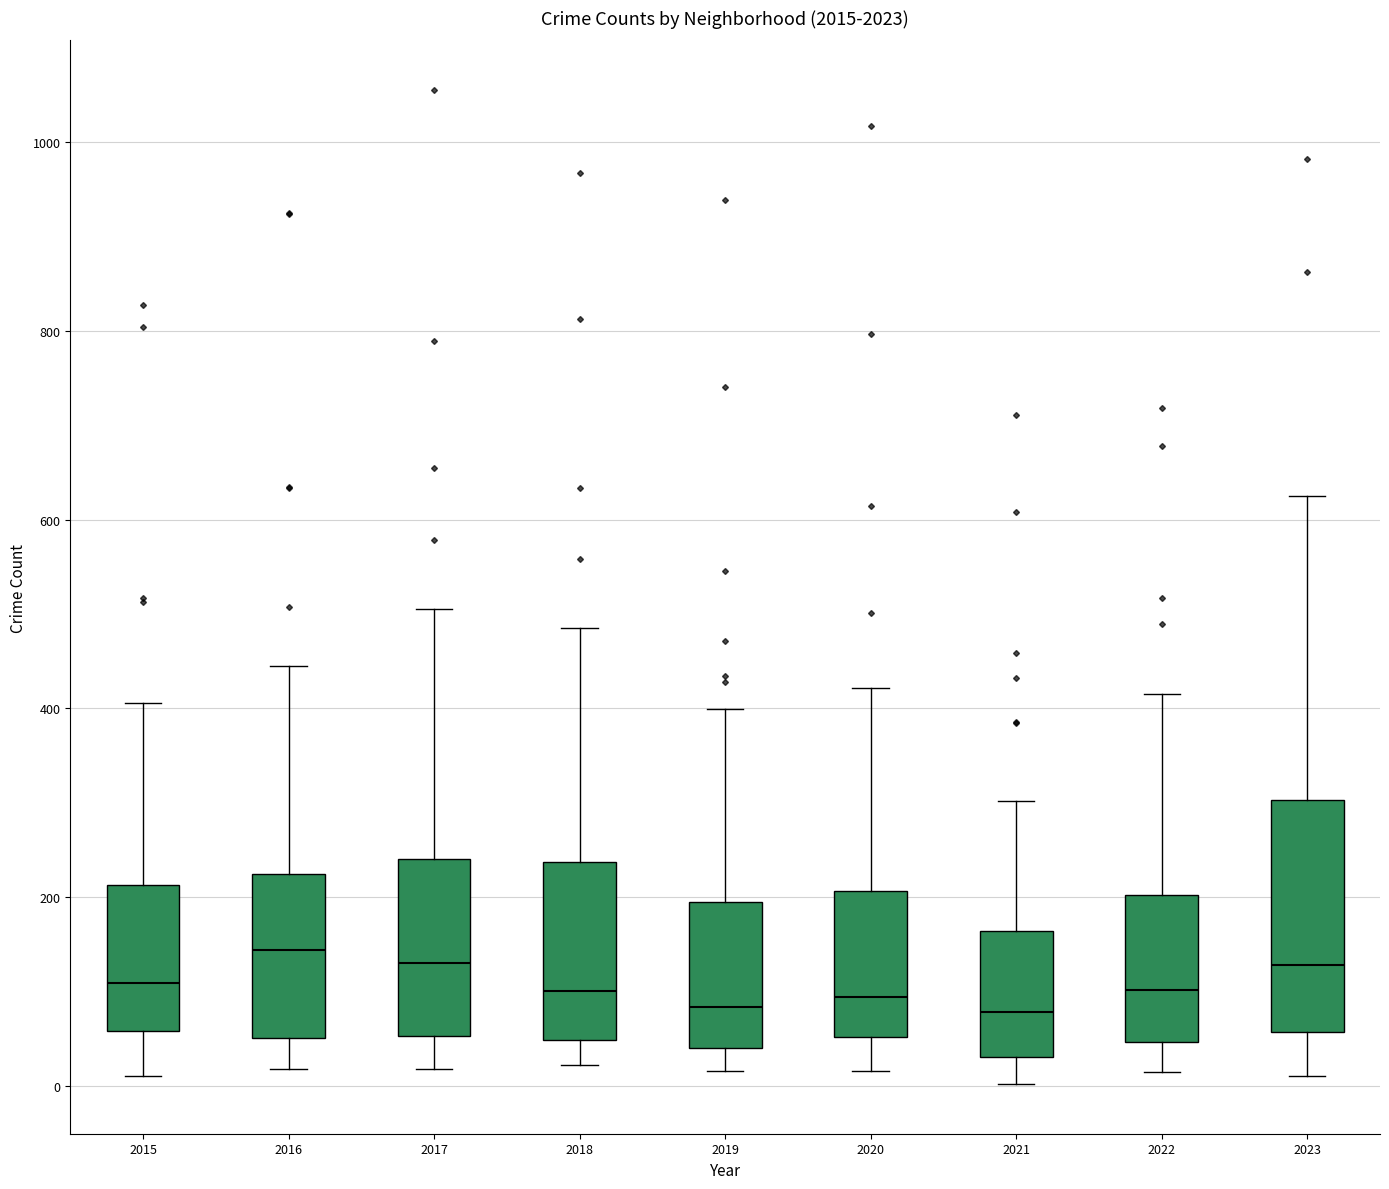

Where does the median line of the box at x = 2019 sit on the y-axis? The values are not printed on the chart, so give them approximately, as read against the axis.

80